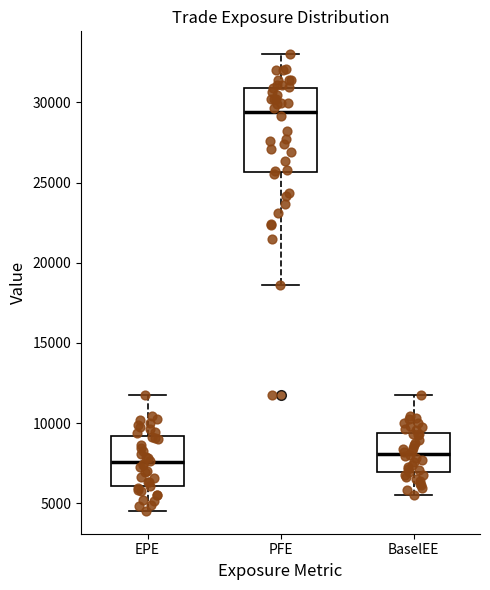

Reading left to right, read every box against the y-axis: the position of its median line, the range the box covers, and the ends of its whiskers. The values are not printed on the chart, so give them approximately, as read against the axis.

EPE: median 7500, box 6000 to 9000, whiskers 4500 to 11500
PFE: median 29500, box 25500 to 31000, whiskers 18500 to 33000
BaselEE: median 8000, box 7000 to 9500, whiskers 5500 to 11500